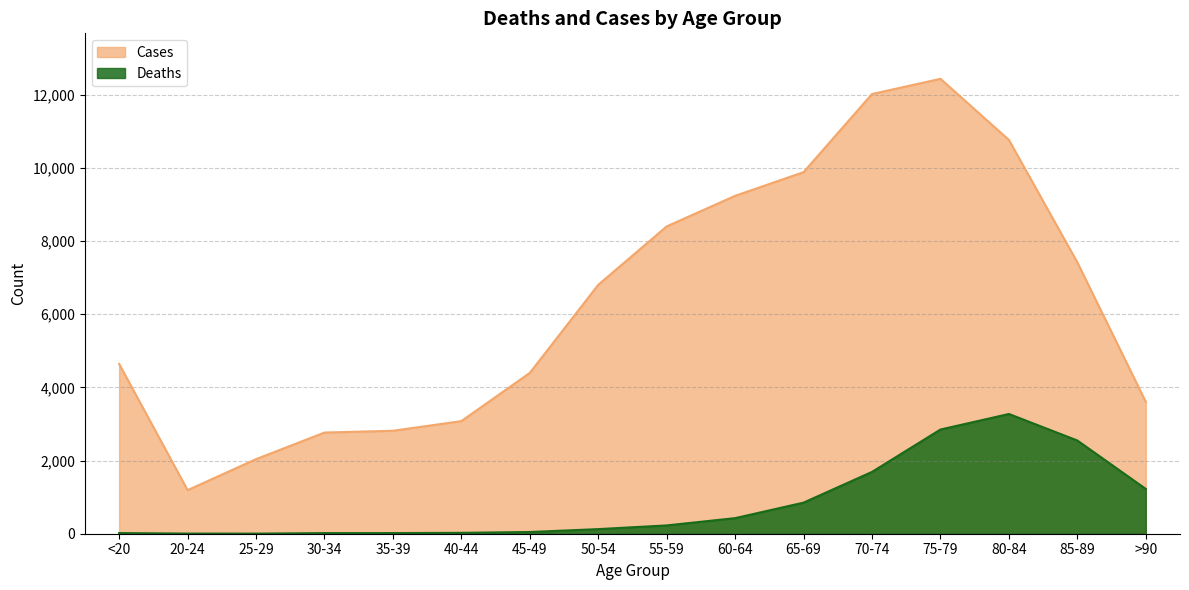

What is the sum of all Cases values?

101482